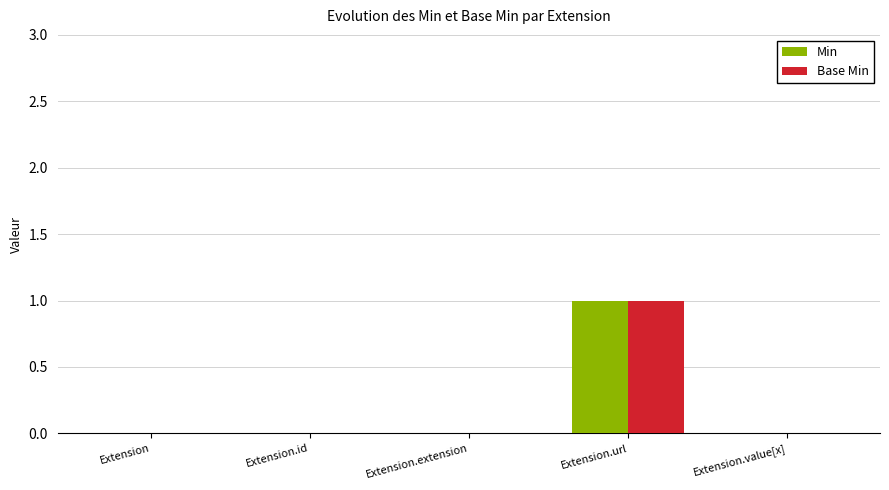

What are all the series names shown in the legend?

Min, Base Min